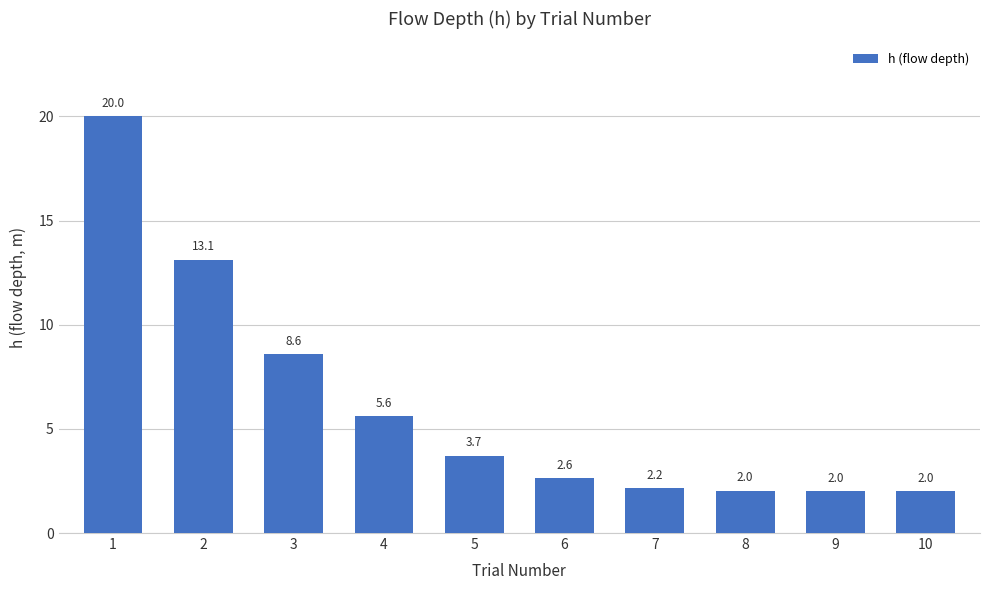

What is the sum of the values at 9 and 4?

7.6